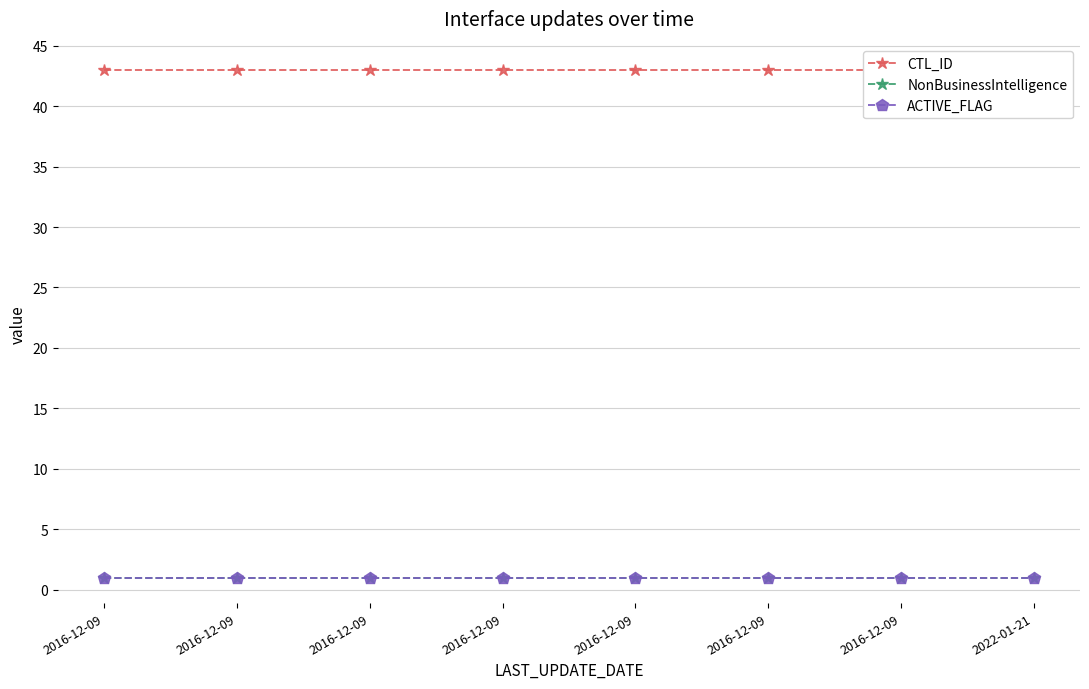

At which label is ACTIVE_FLAG closest to 1?

2016-12-09